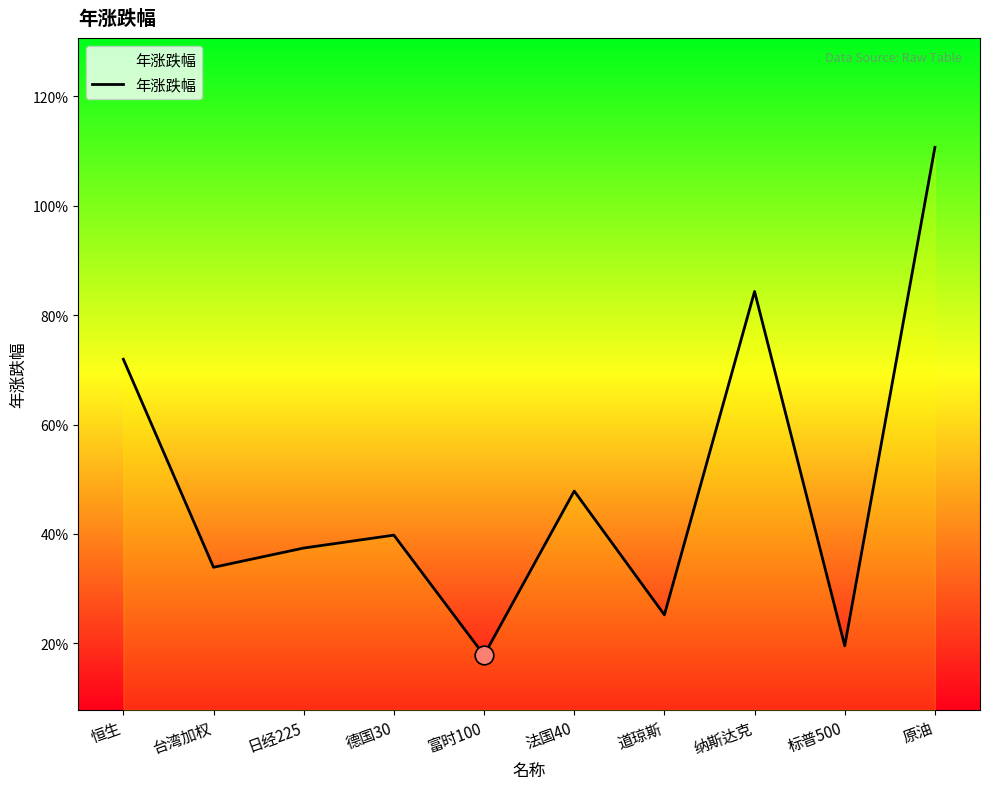

Which has a higher value, 道琼斯 or 标普500?

道琼斯